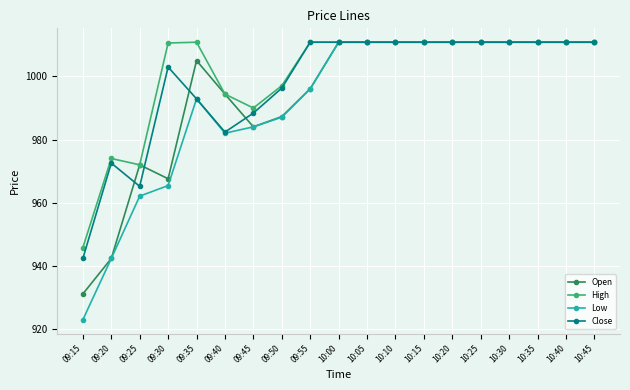

True or false: High has a value of 1552.3 at 10:30.

False